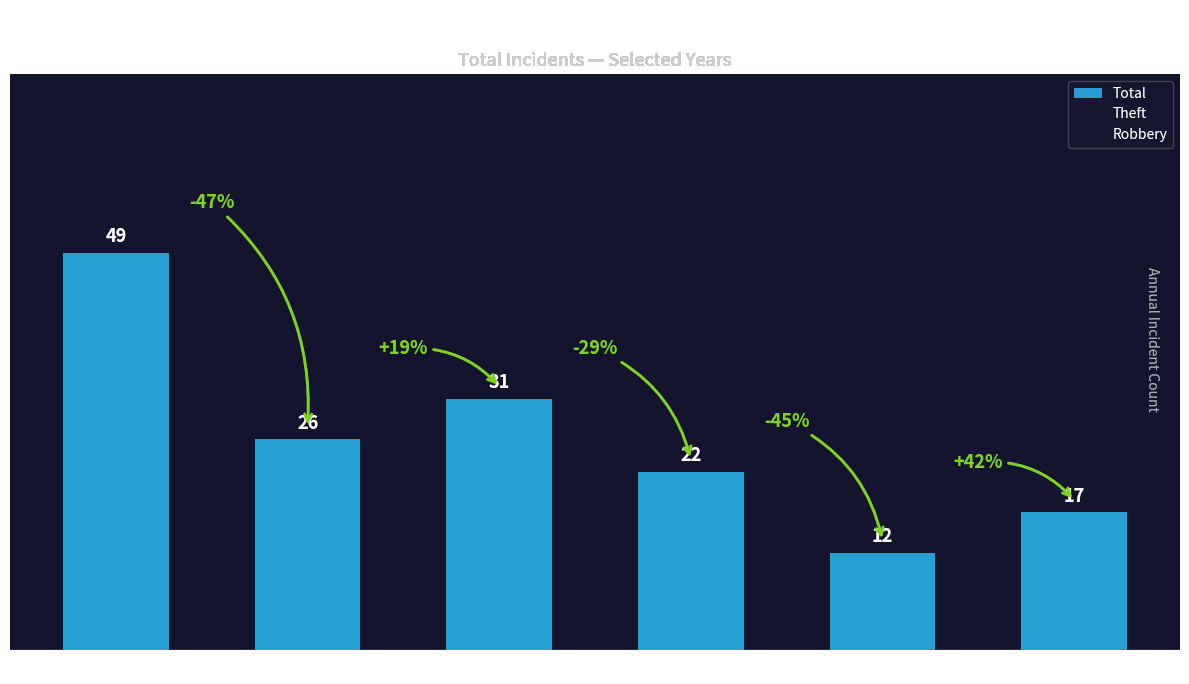

List the labels in order of value, smallest first.

2021, 2023, 2019, 2016, 2018, 2015